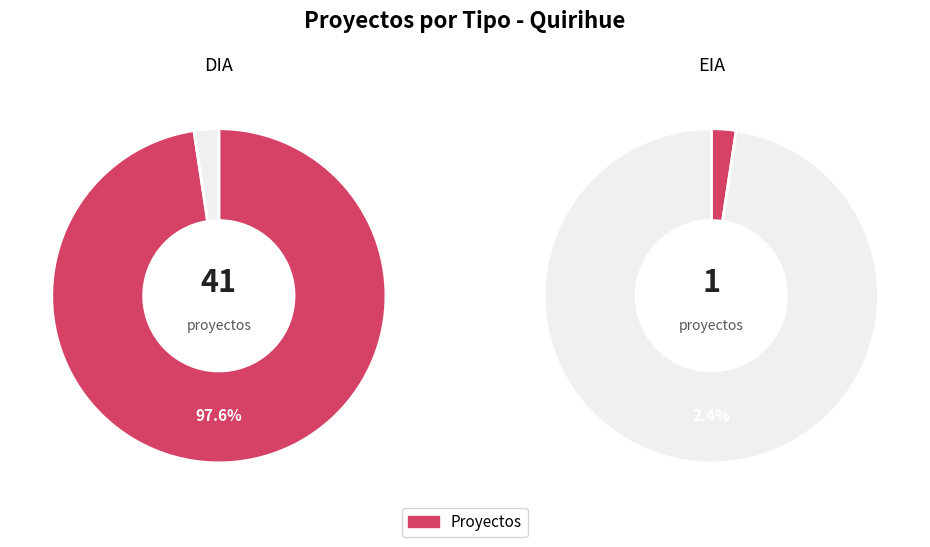

Is there any slice that represents more than half of the pie?

Yes